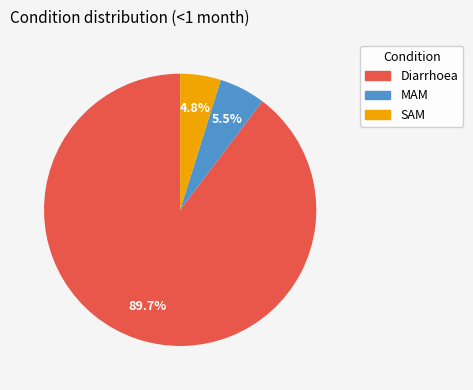

Which category has the biggest portion of the pie?

Diarrhoea